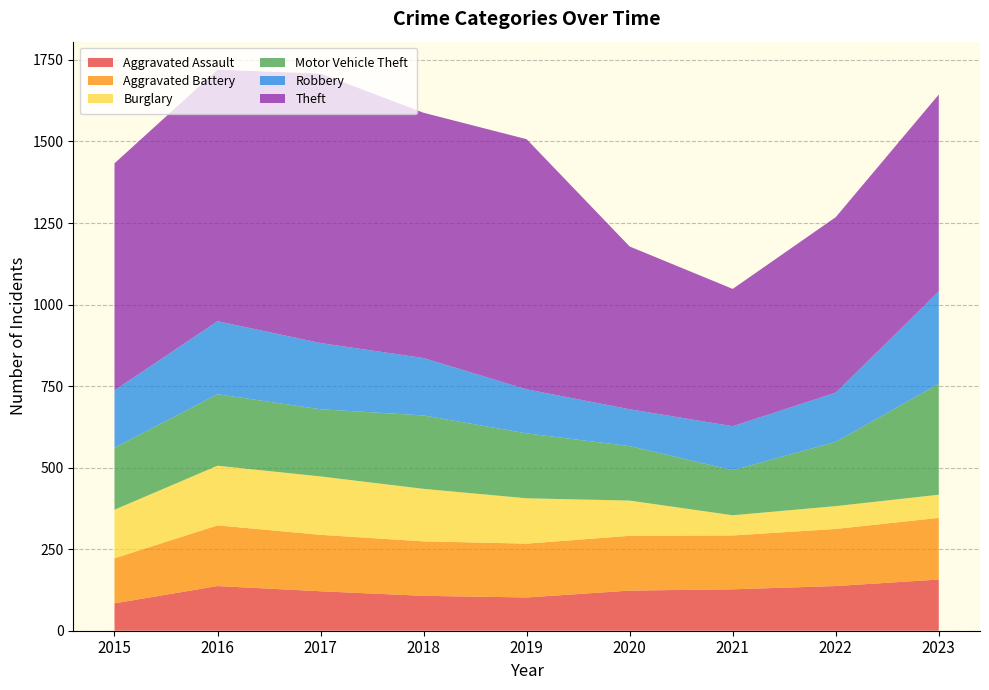

Reading right to left, extract all data points from this chart.

Aggravated Assault: 157	137	127	123	102	107	121	137	84
Aggravated Battery: 189	175	165	168	165	167	173	186	138
Burglary: 71	70	62	108	139	161	179	183	149
Motor Vehicle Theft: 340	197	138	167	199	225	206	219	190
Robbery: 283	151	135	113	135	176	203	224	176
Theft: 604	538	421	499	767	752	826	771	696